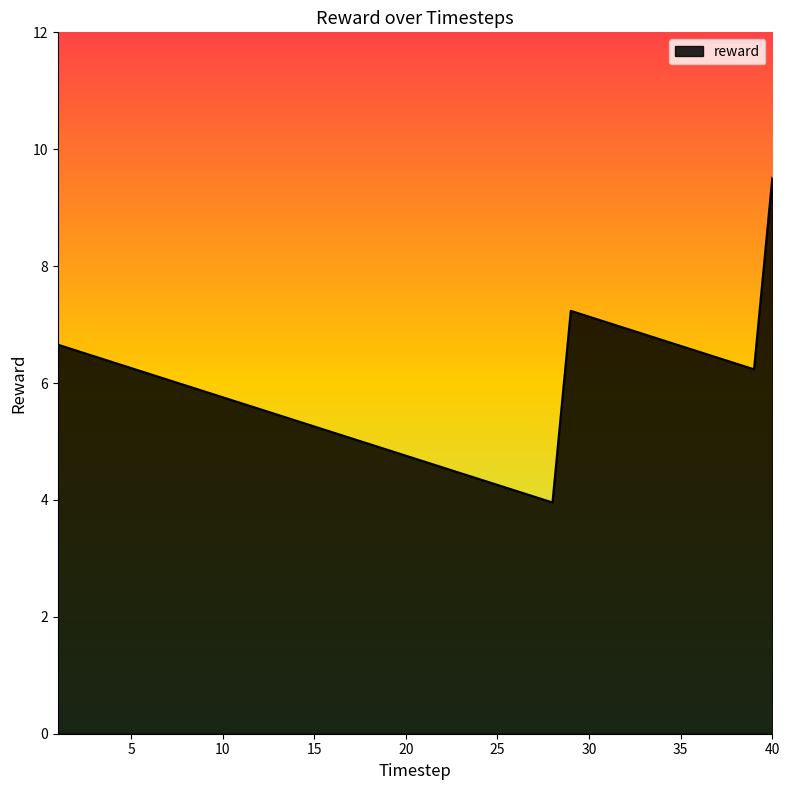

What is the smallest value displayed?

4.0